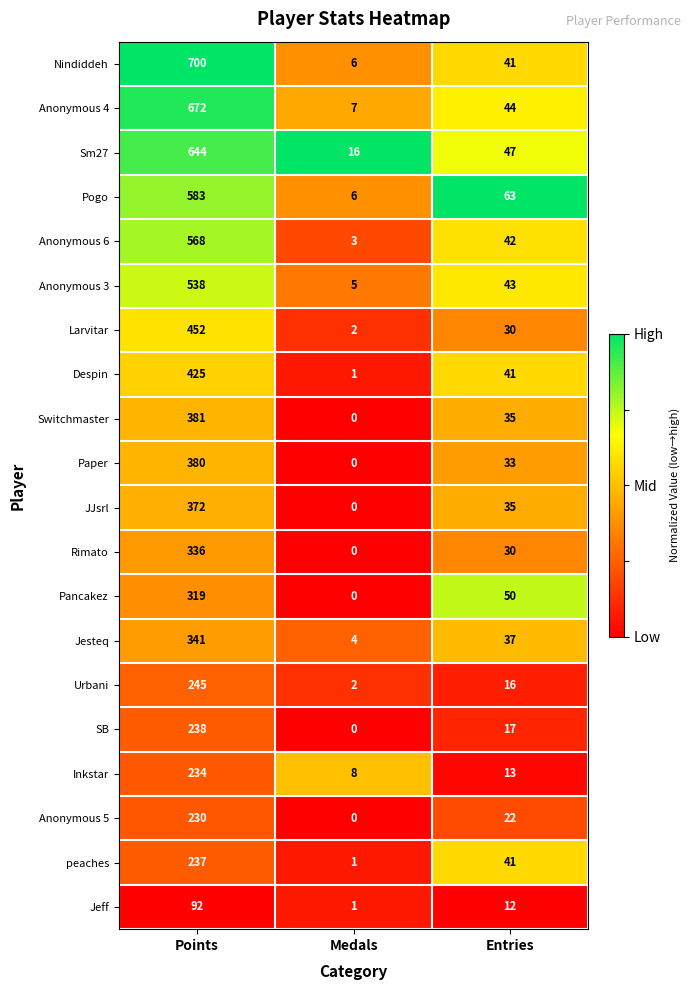

The value of Switchmaster at Points is 678. True or false?

False